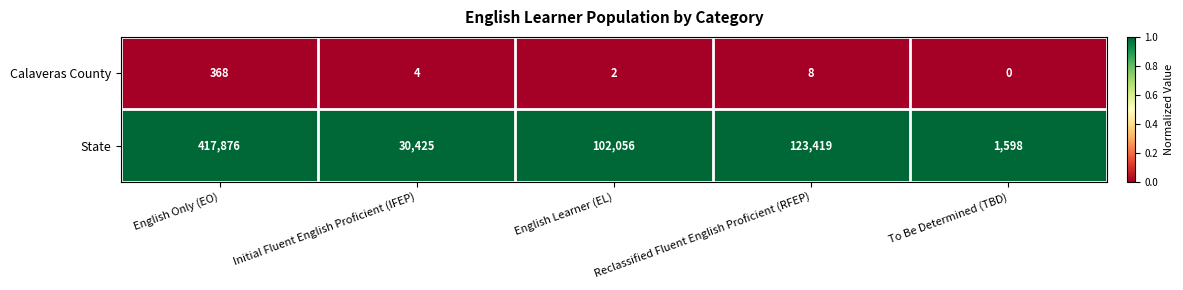

Which series has the largest total across all categories?

State